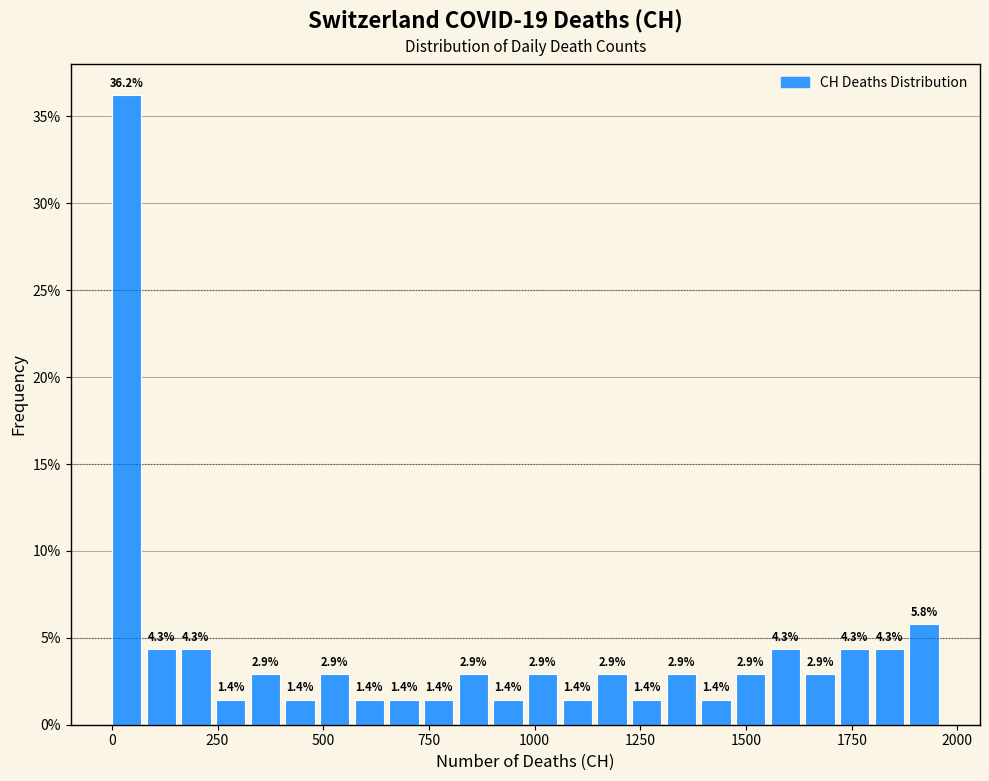

Read against the x-axis, roughly where is the centre of the tallest bar?

50